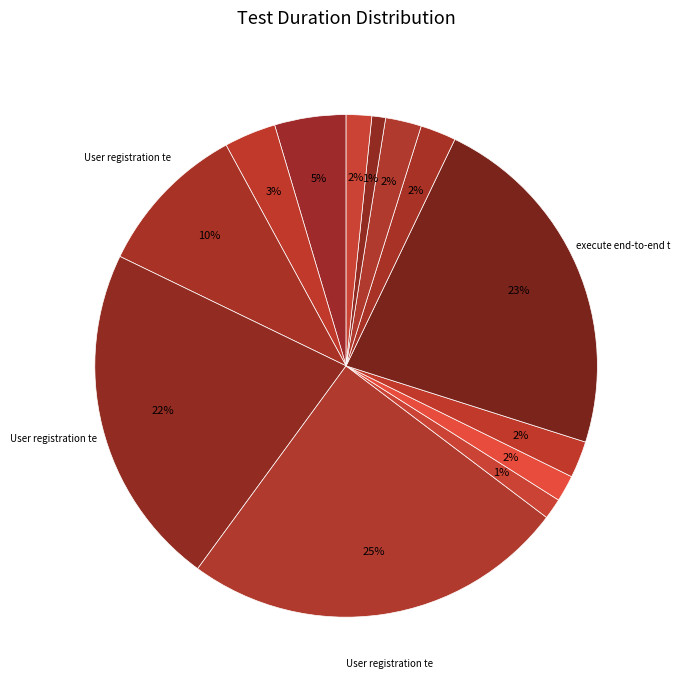

How many segments does this pie chart have?

13